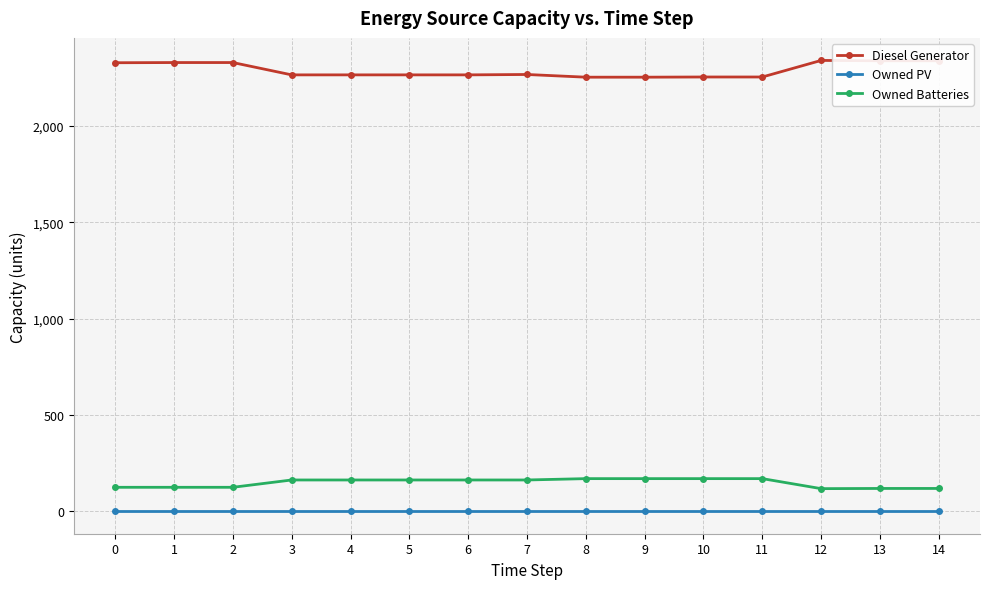

True or false: Owned PV and Diesel Generator intersect in this chart.

False